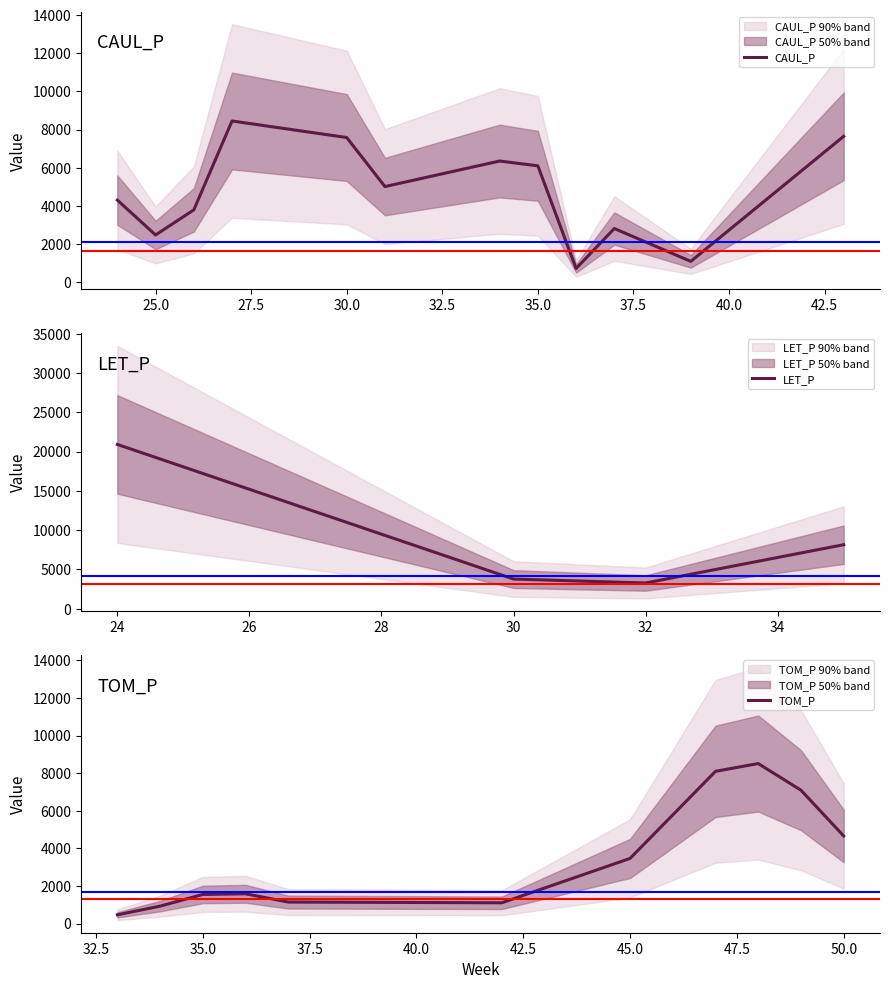

The TOM_P series shows 3052.7 at 35. True or false?

False